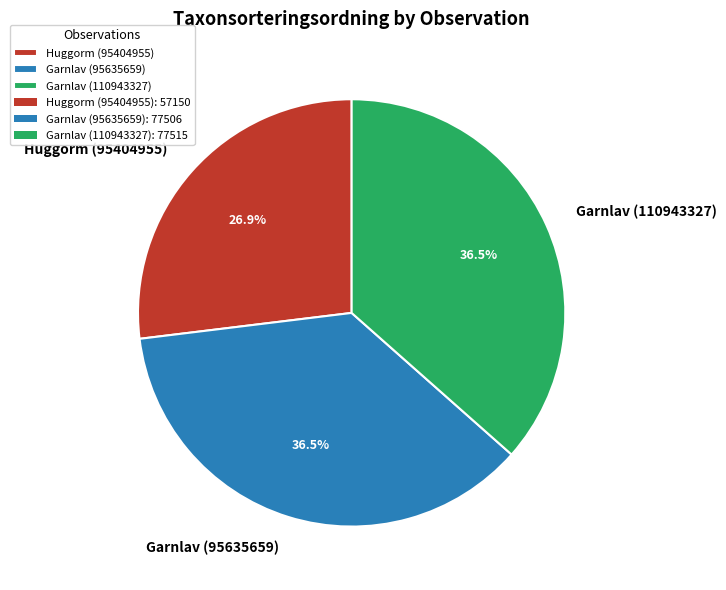

What percentage is NOT represented by Garnlav (110943327)?

63.5%